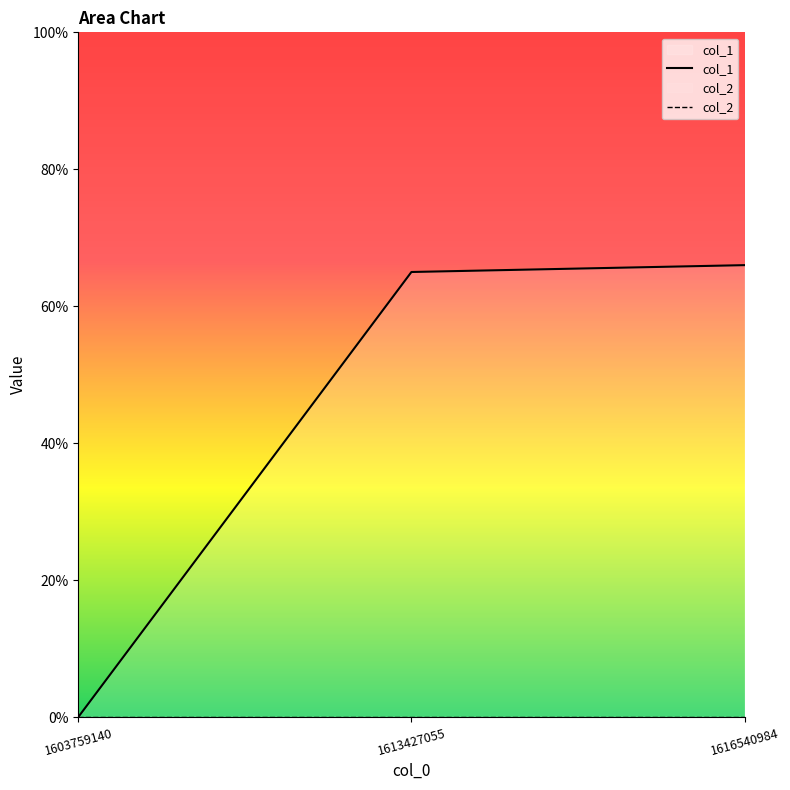

Reading left to right, list all the values displayed in this chart.

0	65	66